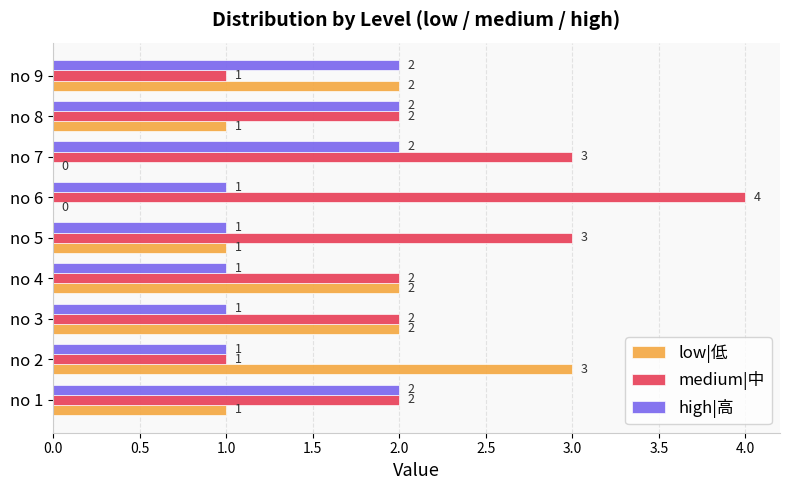

The low|低 series shows 0 at no 6. True or false?

True